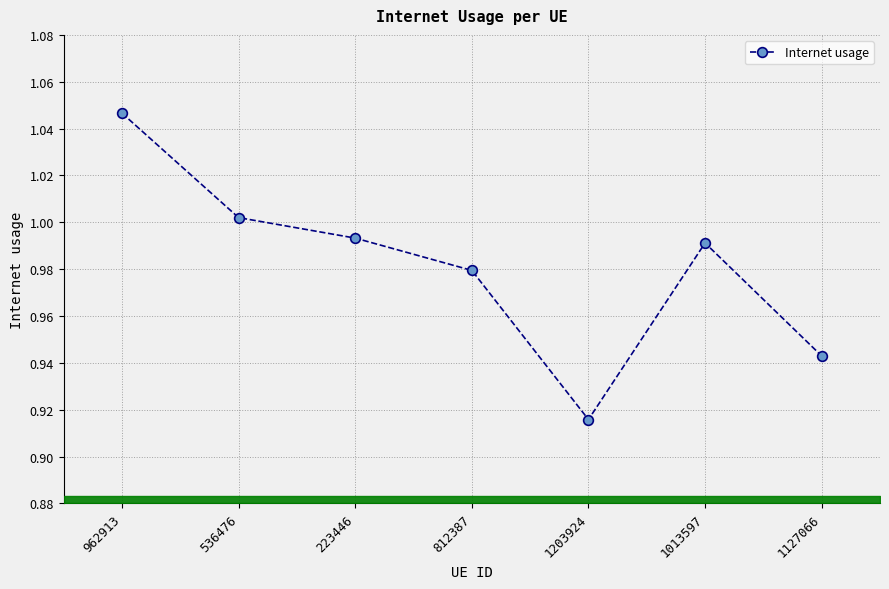

What is the difference between the values at 962913 and 223446?

0.1